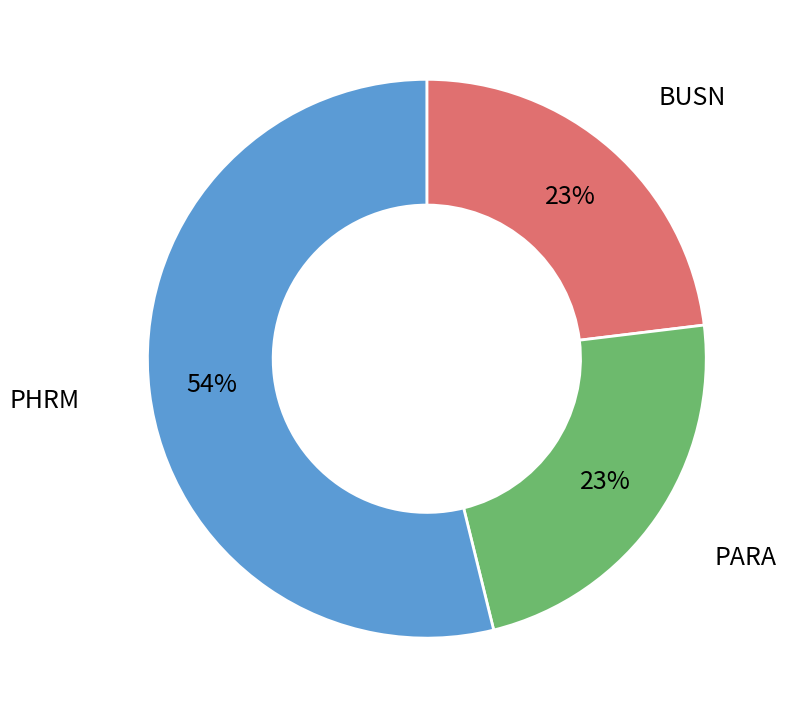

To the nearest percent, what is the average slice percentage?

33%